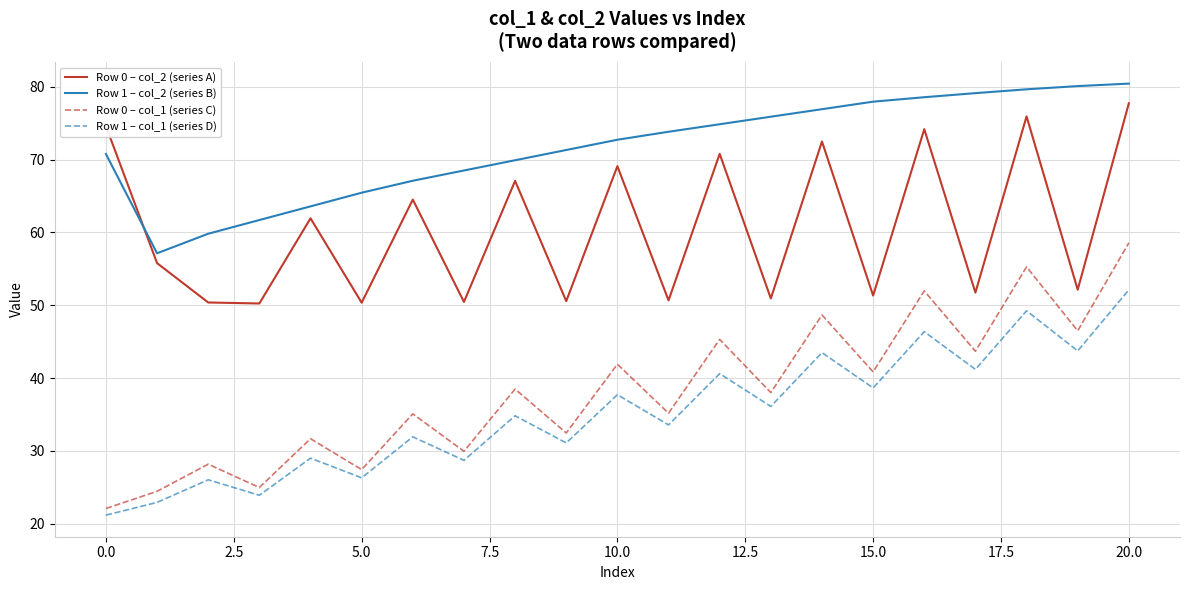

In Row 1 – col_2 (series B), how many points are lower than both neighbors (excluding endpoints)?

1